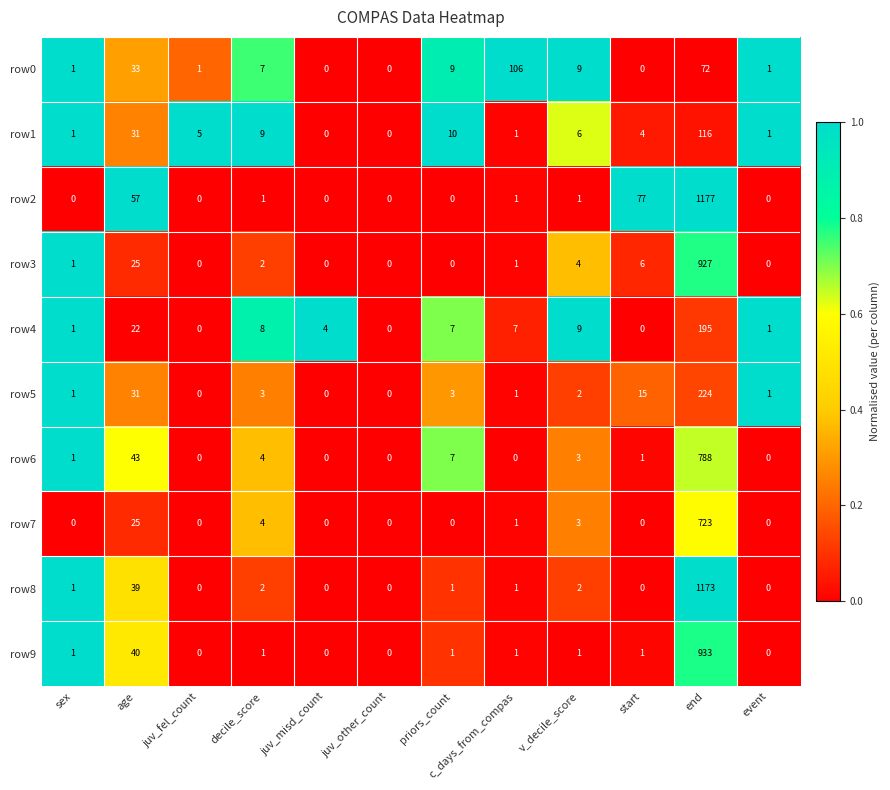

Rank the series by their maximum value, from highest to lowest.

row2, row8, row9, row3, row6, row7, row5, row4, row1, row0